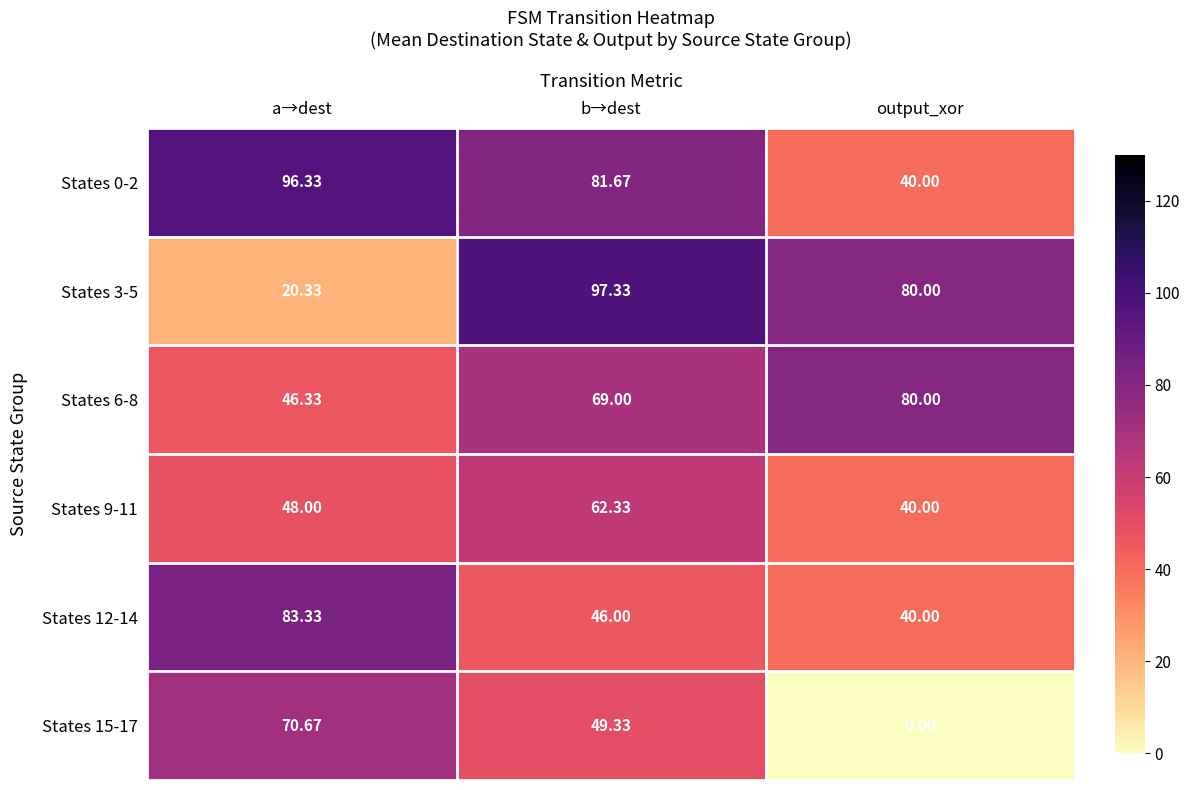

Rank the series by their maximum value, from highest to lowest.

States 3-5, States 0-2, States 12-14, States 6-8, States 15-17, States 9-11